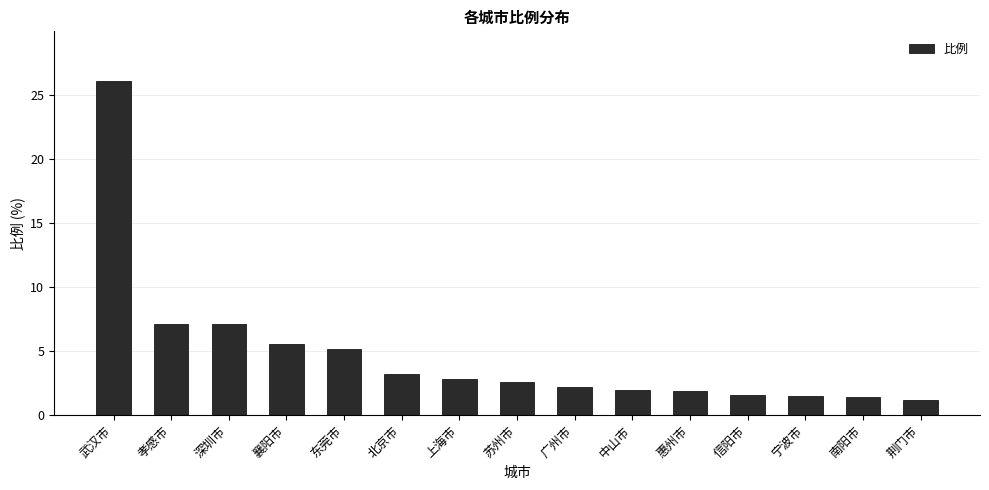

At which label does the data first exceed 2?

武汉市